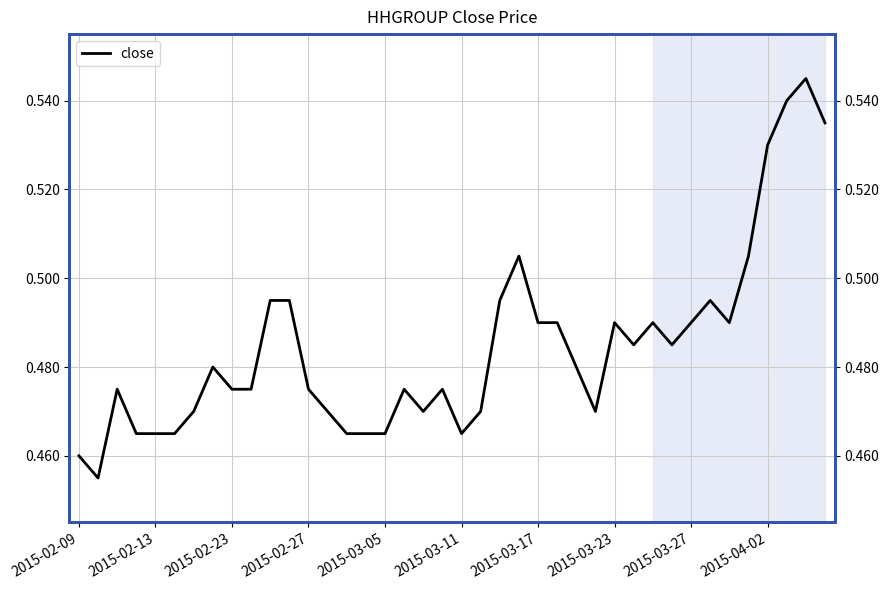

What is the average value?

0.5